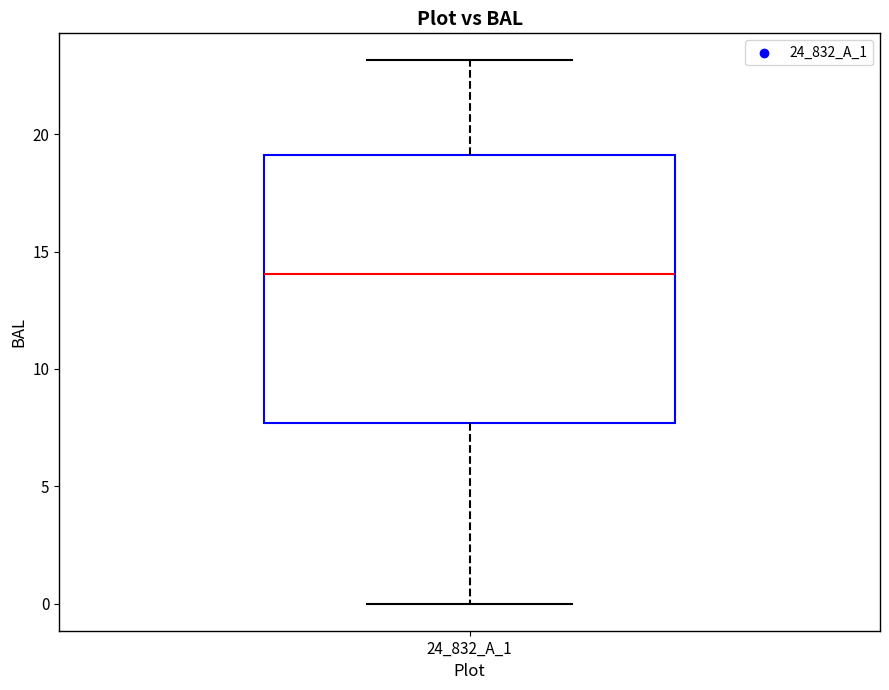

Transcribe this box plot: give where the median line is, the range the box spans, and where the two whiskers end, as read against the y-axis. The values are not printed on the chart, so give them approximately, as read against the axis.

median 14.0, box 7.5 to 19.0, whiskers 0.0 to 23.0